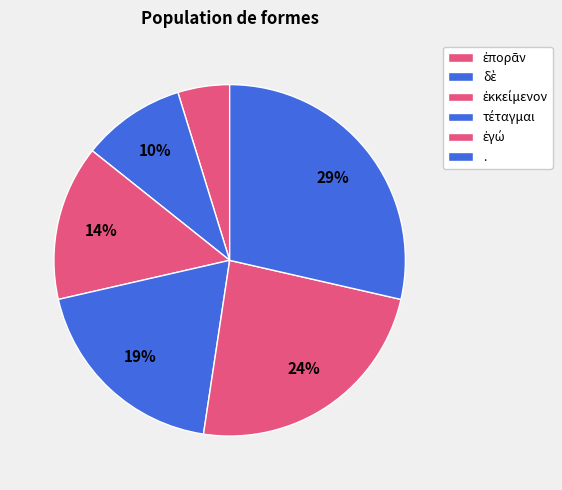

To the nearest percent, what is the combined percentage of . and ἐκκείμενον?

43%